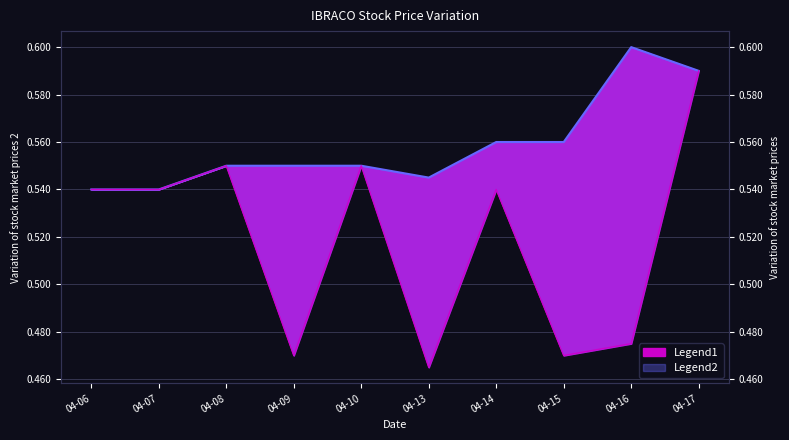

Which series has the largest total across all categories?

high